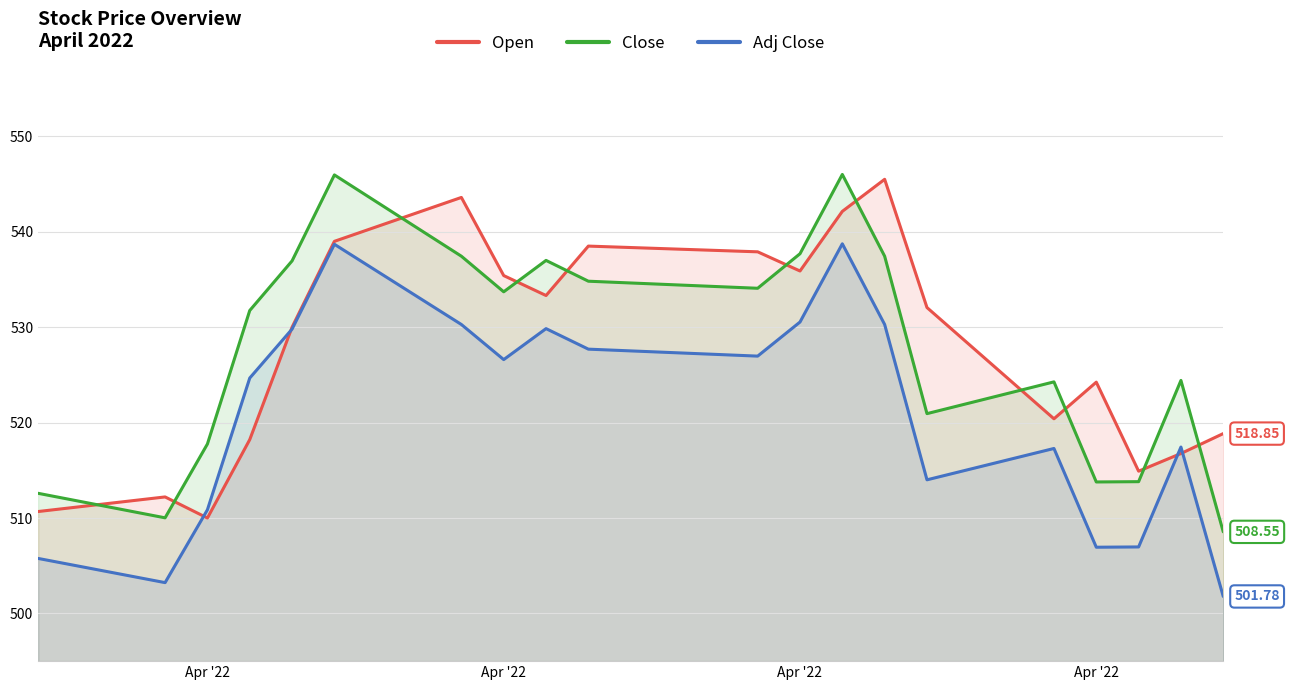

At which label does Open reach its minimum?

Apr '22